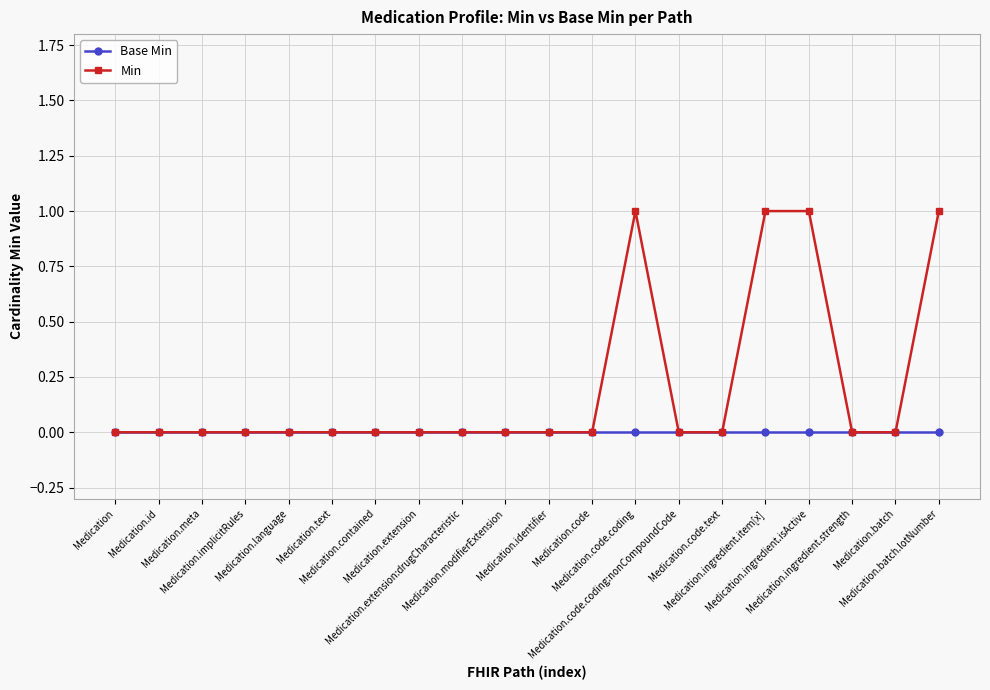

Which series has the widest spread of values?

Min